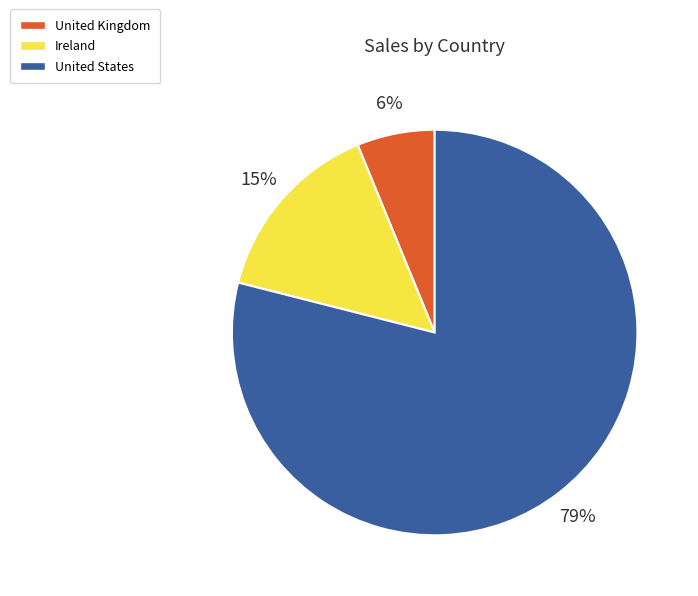

Which has a higher value, Ireland or United States?

United States